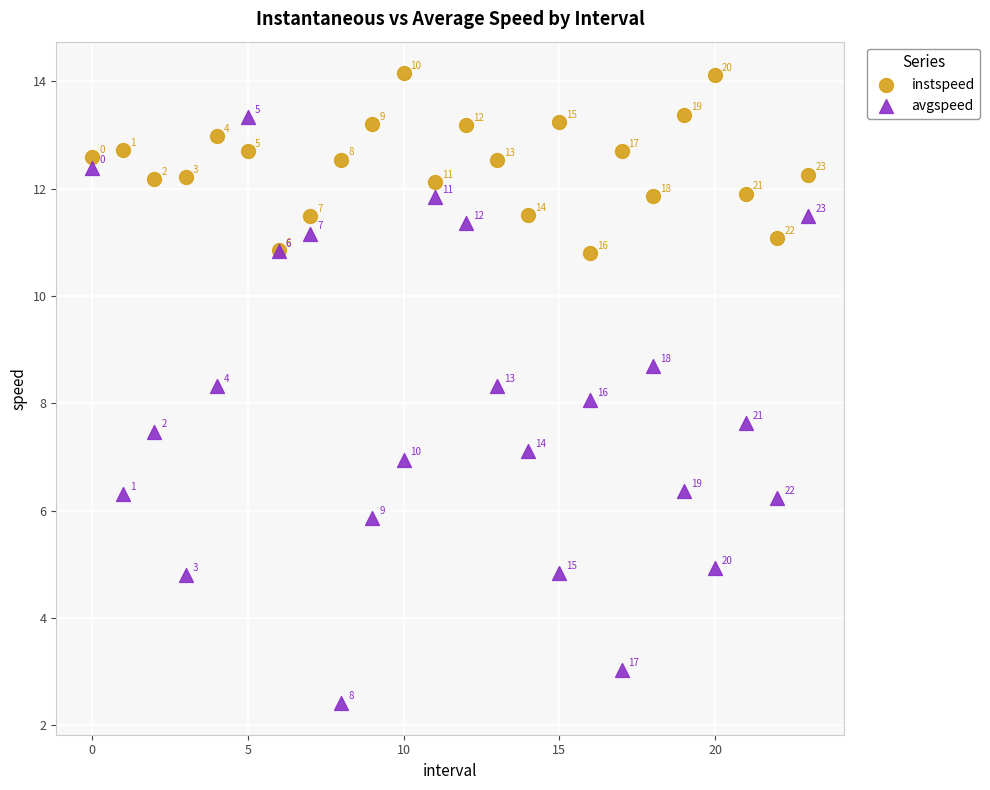

Which series contains the lowest Y value?

avgspeed